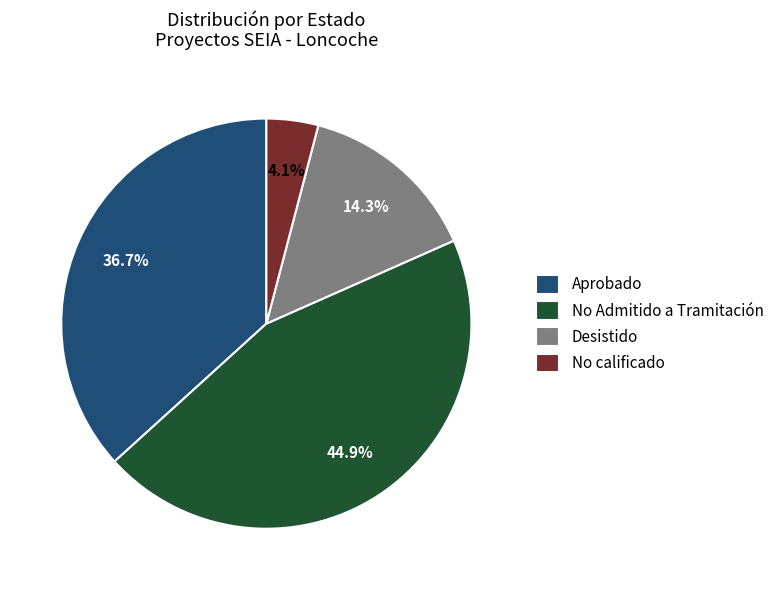

To the nearest percent, what portion does No Admitido a Tramitación represent?

45%